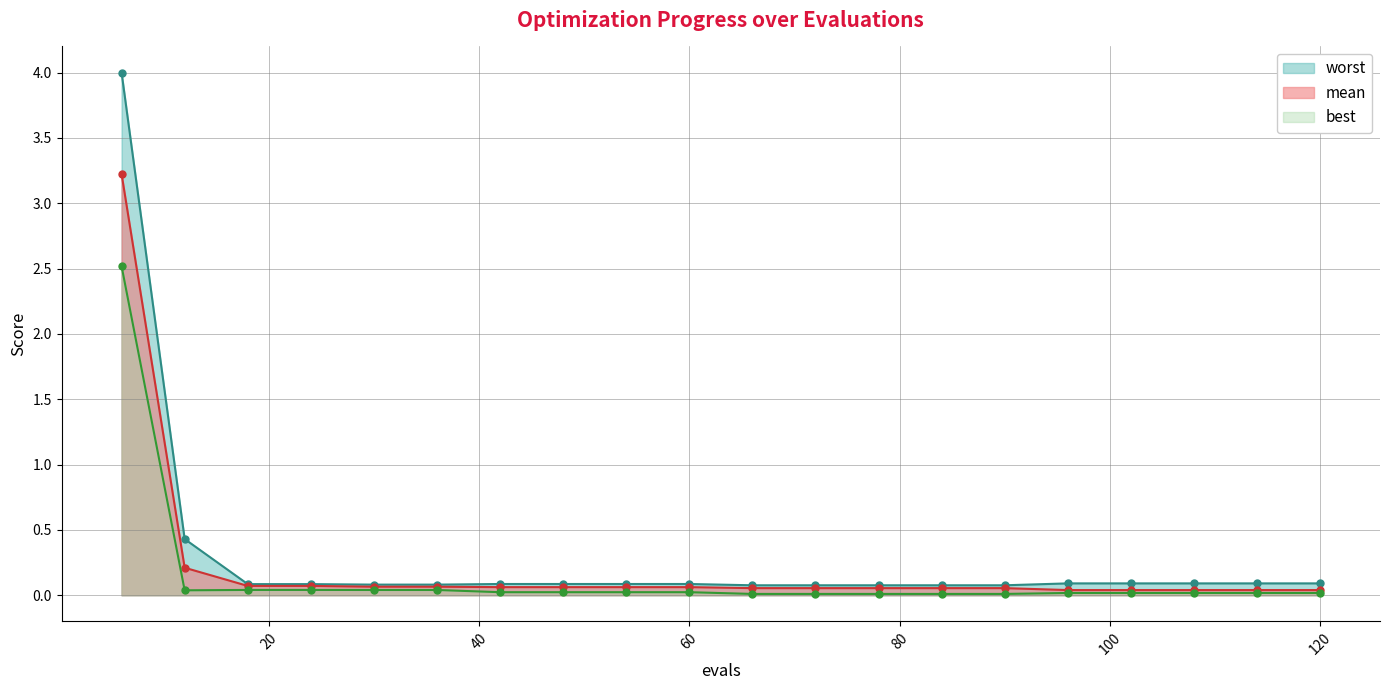

Reading left to right, what are all the values shown in this chart?

worst: 4.0	0.4	0.1	0.1	0.1	0.1	0.1	0.1	0.1	0.1	0.1	0.1	0.1	0.1	0.1	0.1	0.1	0.1	0.1	0.1
mean: 3.2	0.2	0.1	0.1	0.1	0.1	0.1	0.1	0.1	0.1	0.1	0.1	0.1	0.1	0.1	0.0	0.0	0.0	0.0	0.0
best: 2.5	0.0	0.0	0.0	0.0	0.0	0.0	0.0	0.0	0.0	0.0	0.0	0.0	0.0	0.0	0.0	0.0	0.0	0.0	0.0